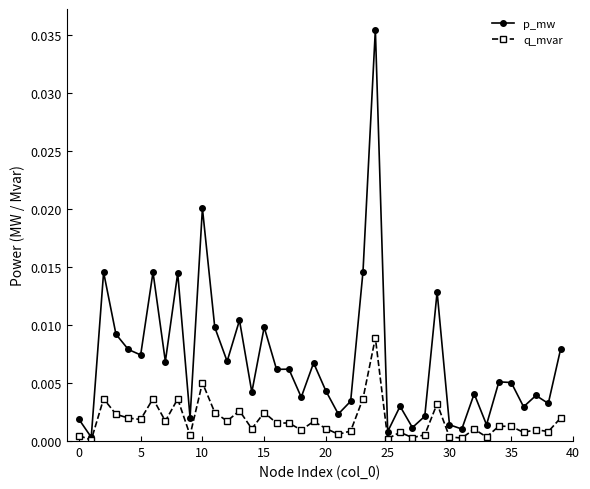

Rank the series by their average value, from lowest to highest.

q_mvar, p_mw